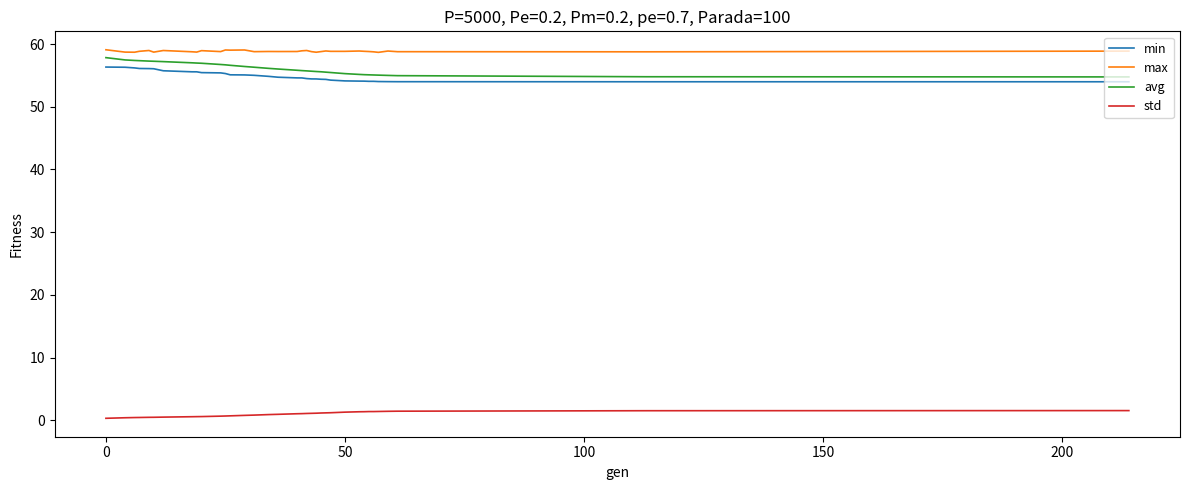

Which series has the largest total across all categories?

max